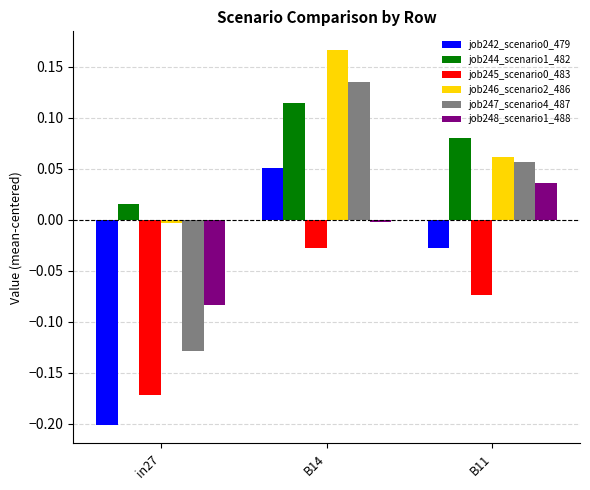

How many data points does each series have?

3